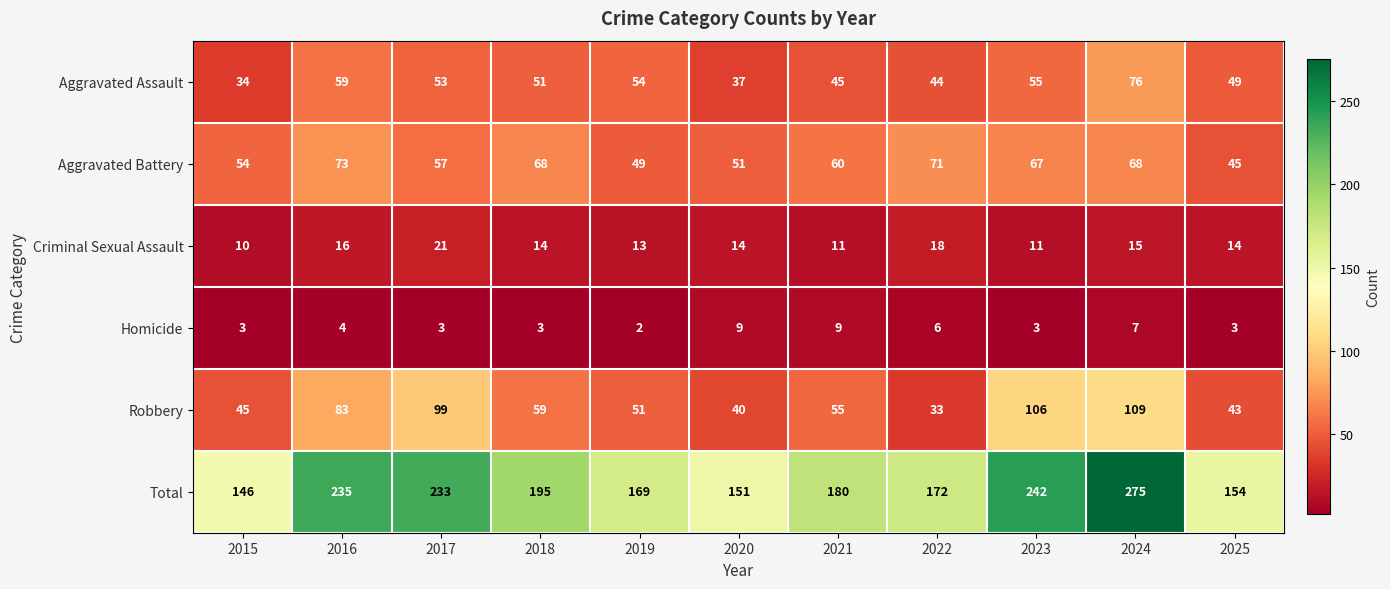

What is the total value across all series at 2021?

360